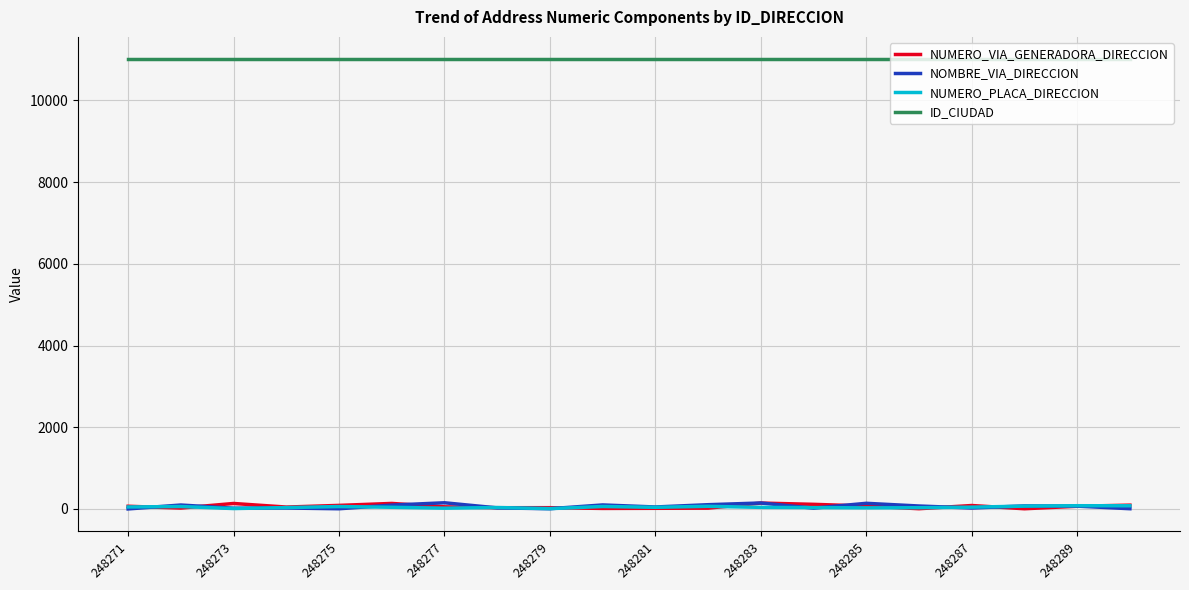

What is the greatest value displayed?

11001